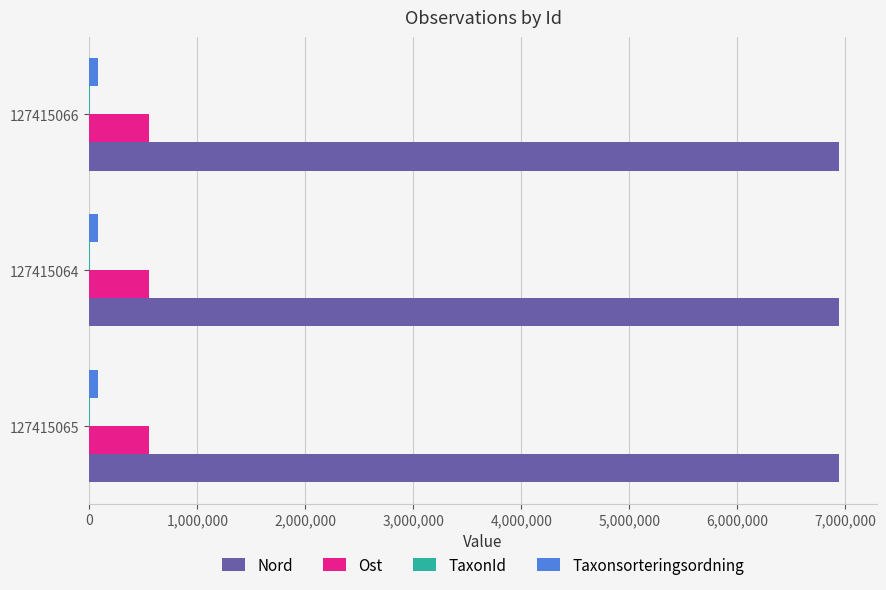

What is the sum of all Ost values?

1652463